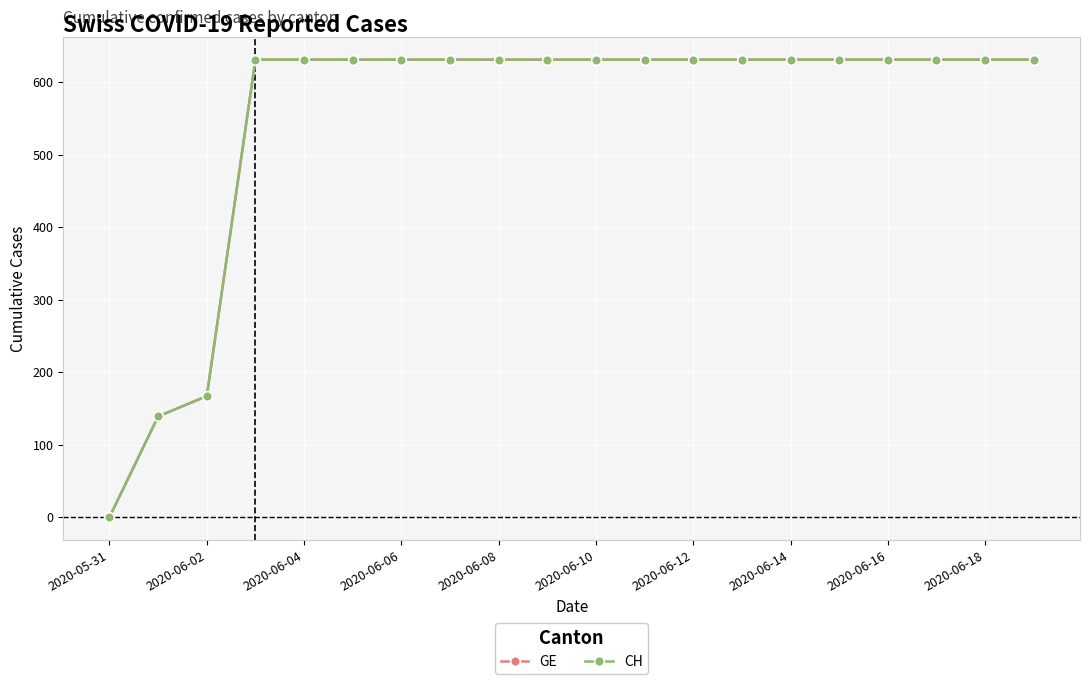

Which series has the largest total across all categories?

GE